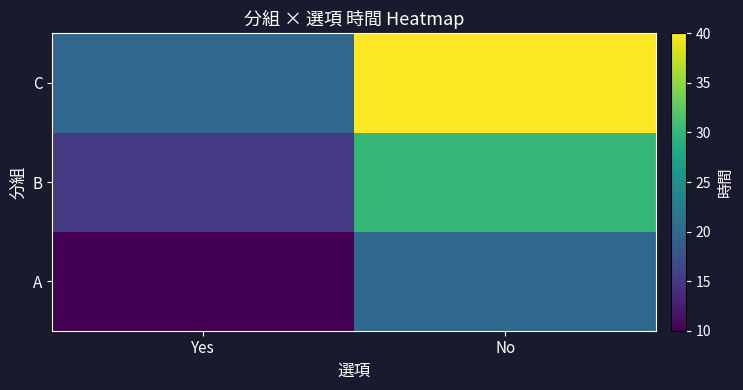

Which label corresponds to the smallest value in the chart?

Yes